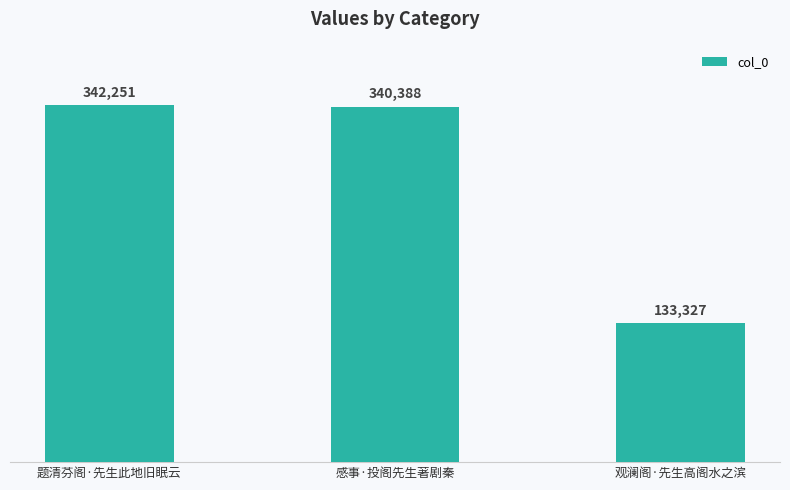

What is the minimum value shown in the chart?

133327